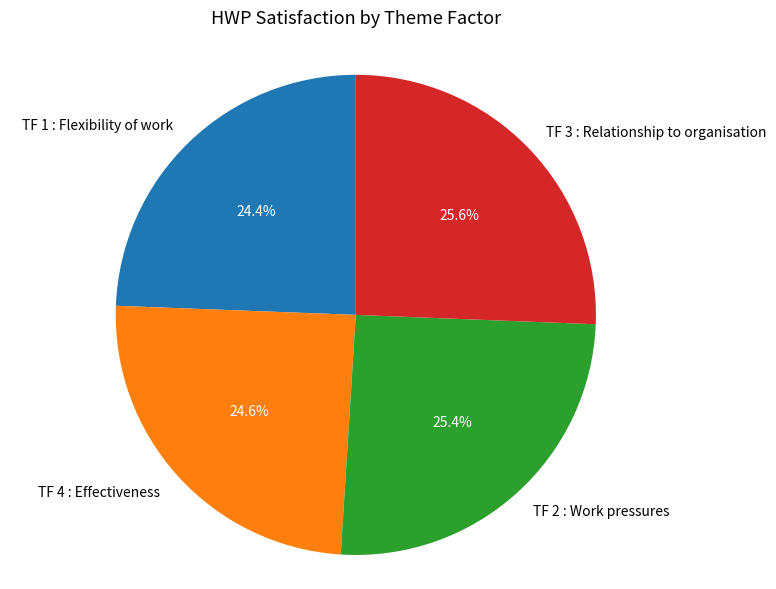

Is there any slice that represents more than half of the pie?

No